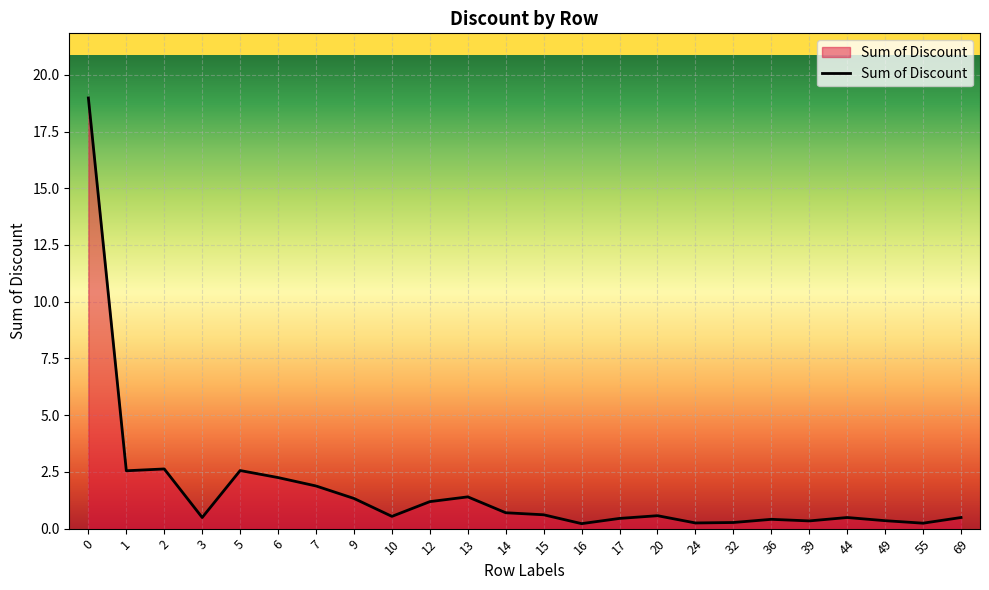

What is the greatest value displayed?

19.0